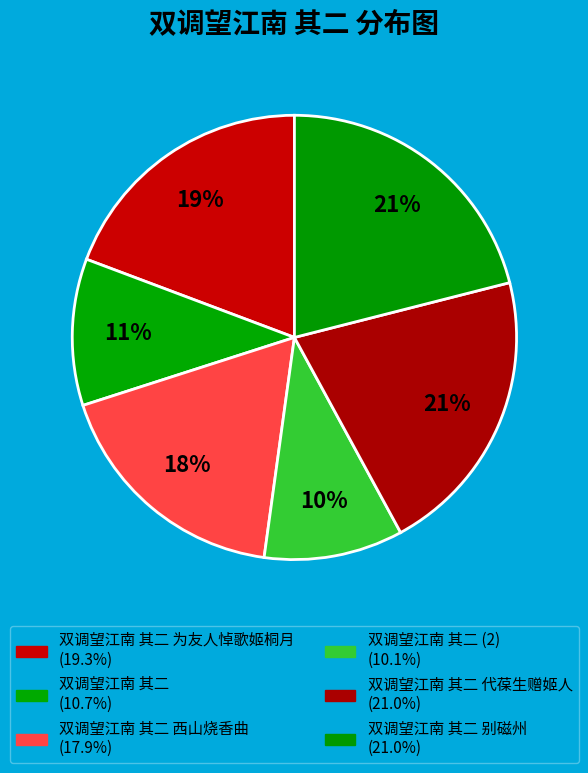

What is the largest slice in the pie chart?

双调望江南 其二 代葆生赠姬人